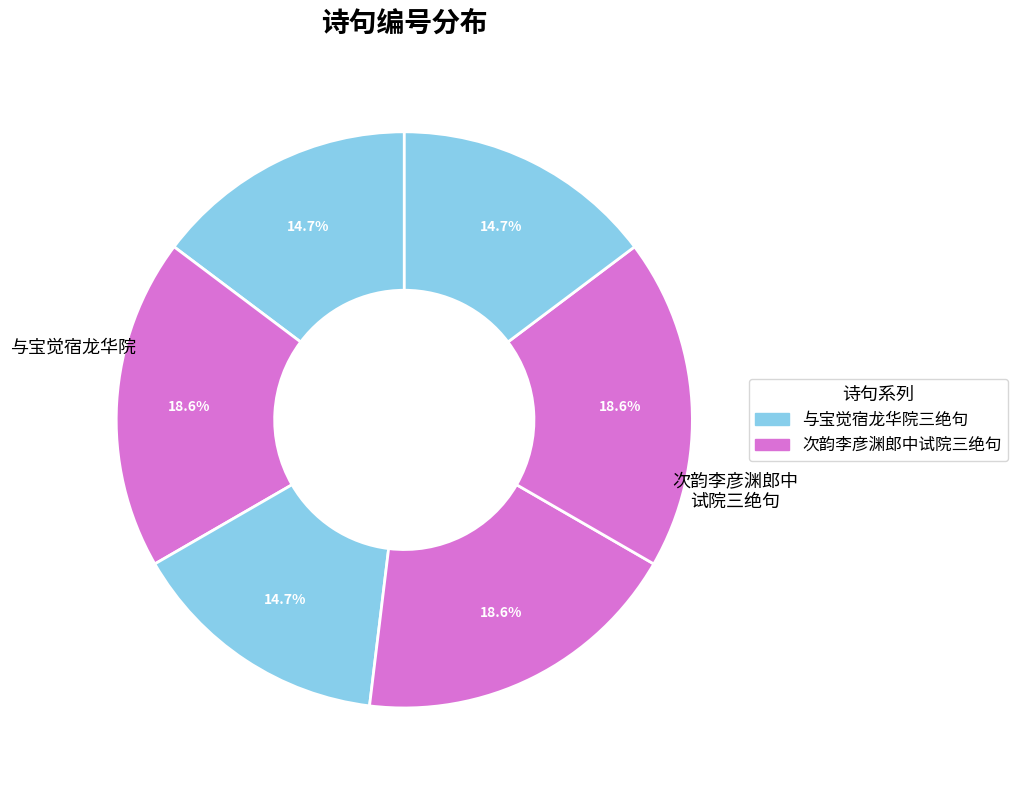

Rank the categories by value from highest to lowest.

次韵李彦渊郎中试院三绝句 其三, 次韵李彦渊郎中试院三绝句 其二, 次韵李彦渊郎中试院三绝句 其一, 与宝觉宿龙华院三绝句 其一, 与宝觉宿龙华院三绝句 其三, 与宝觉宿龙华院三绝句 其二